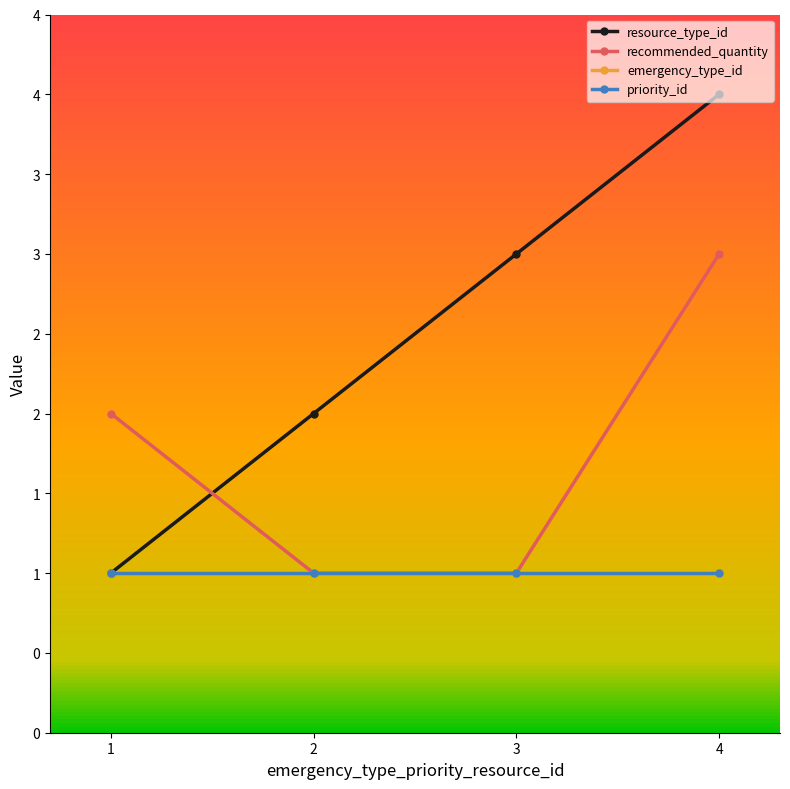

Which series has the widest spread of values?

resource_type_id